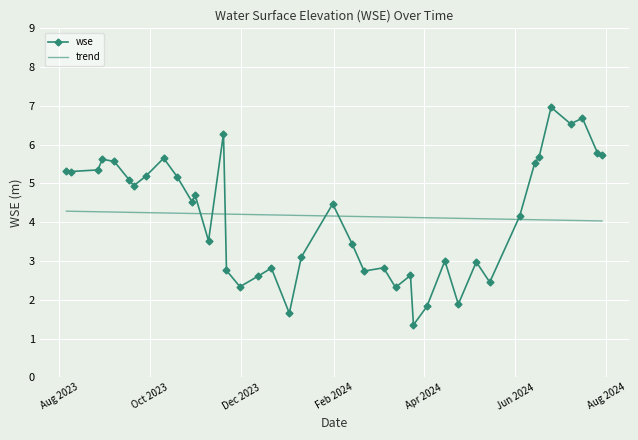

What is the highest value of the trend series?

4.3